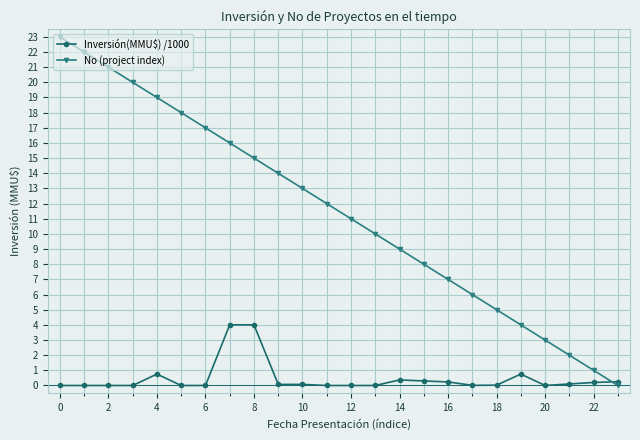

True or false: Inversión(MMU$) /1000 has more than 2 interior local peaks.

True